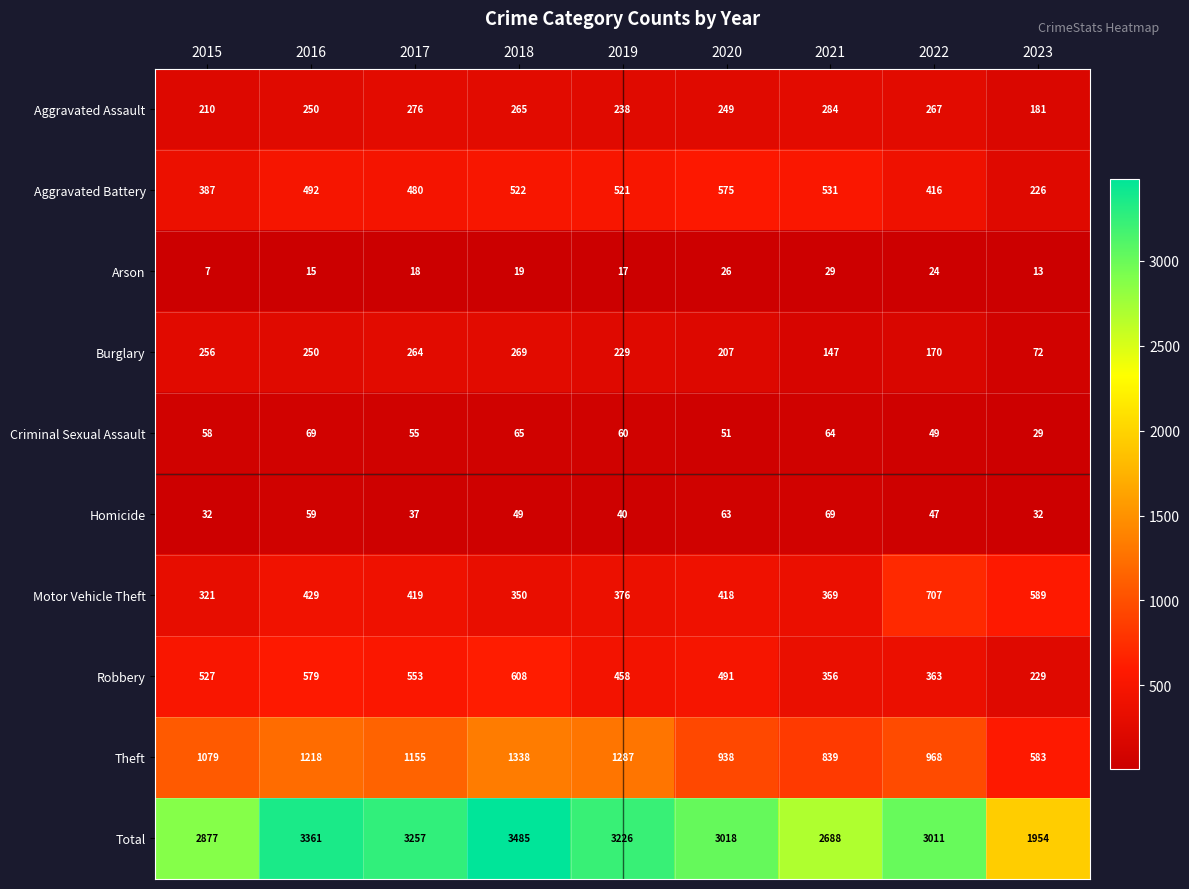

At which category is the sum across all series the highest?

2018